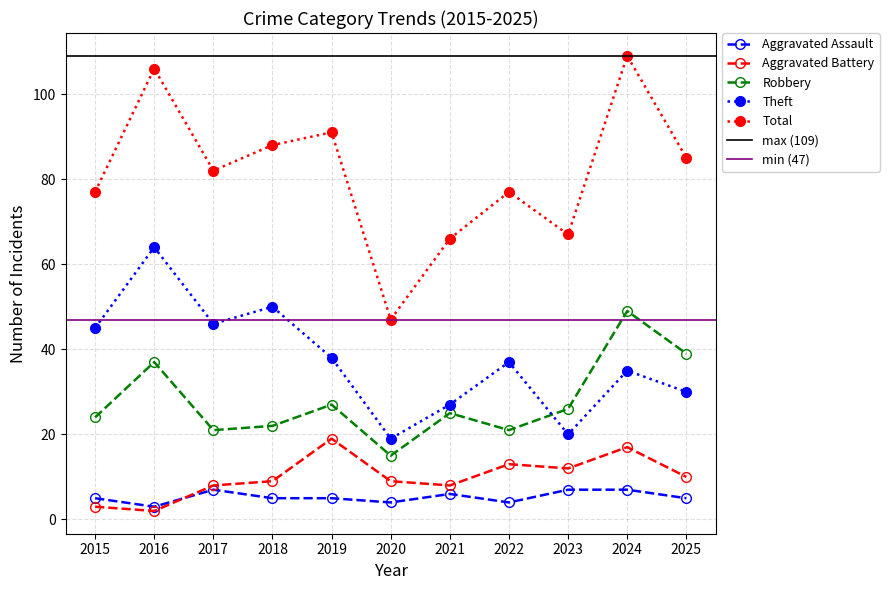

Reading left to right, what are all the values shown in this chart?

Aggravated Assault: 2015=5	2016=3	2017=7	2018=5	2019=5	2020=4	2021=6	2022=4	2023=7	2024=7	2025=5
Aggravated Battery: 2015=3	2016=2	2017=8	2018=9	2019=19	2020=9	2021=8	2022=13	2023=12	2024=17	2025=10
Robbery: 2015=24	2016=37	2017=21	2018=22	2019=27	2020=15	2021=25	2022=21	2023=26	2024=49	2025=39
Theft: 2015=45	2016=64	2017=46	2018=50	2019=38	2020=19	2021=27	2022=37	2023=20	2024=35	2025=30
Total: 2015=77	2016=106	2017=82	2018=88	2019=91	2020=47	2021=66	2022=77	2023=67	2024=109	2025=85